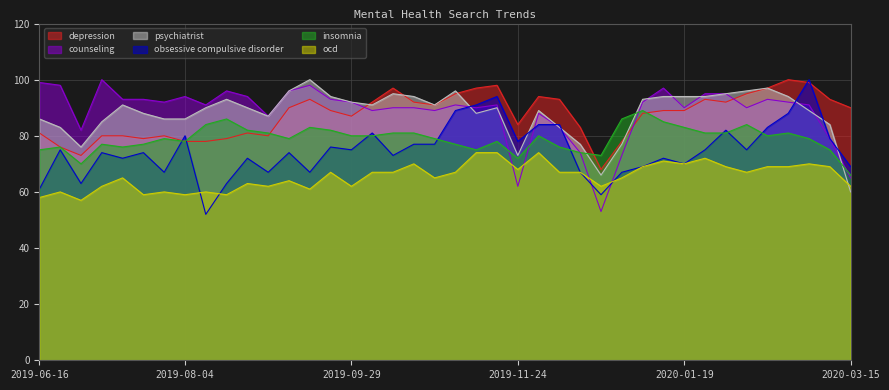

At which label does ocd first exceed 67?

2019-10-20